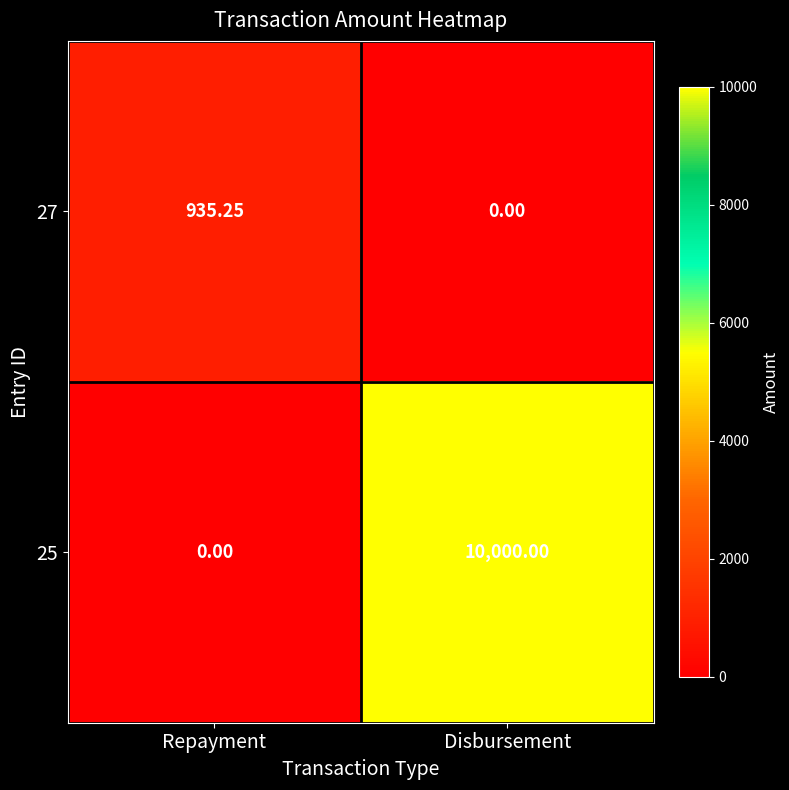

List the series in order of their peak value, highest first.

25, 27